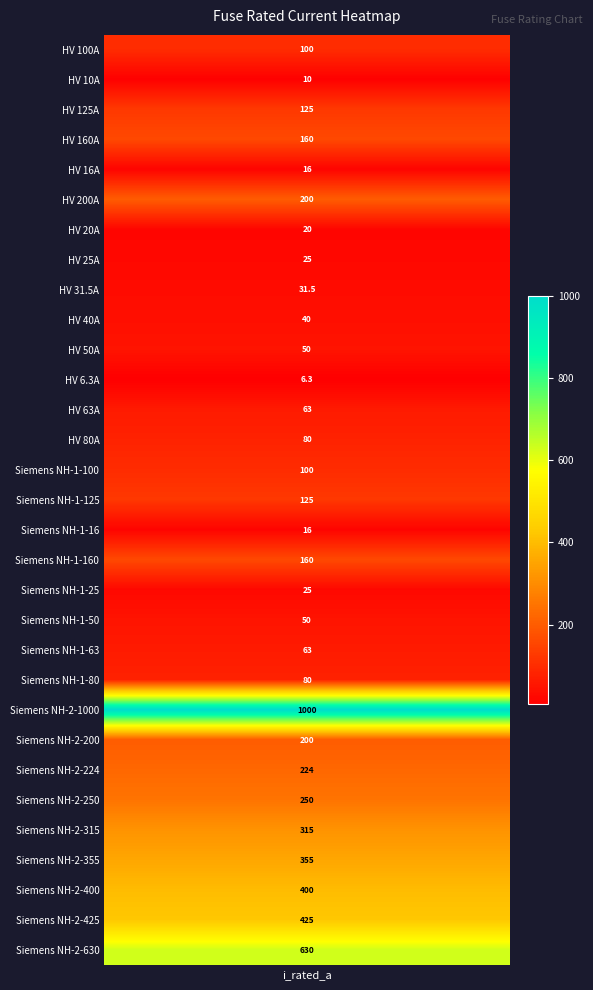

What is the minimum value shown in the chart?

6.3